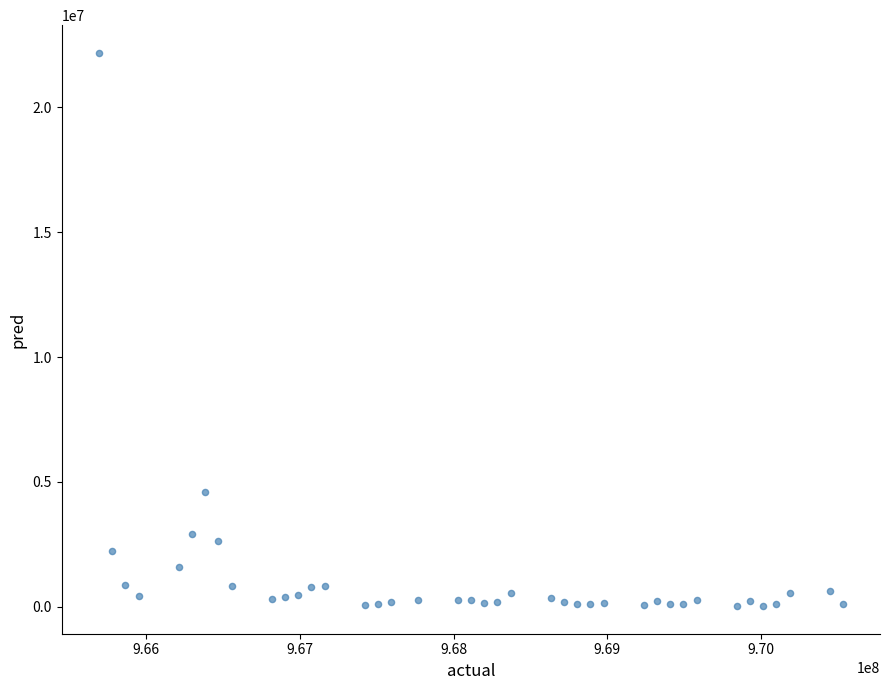

What Y value in the scatter plot is closest to 11104494?

4574998